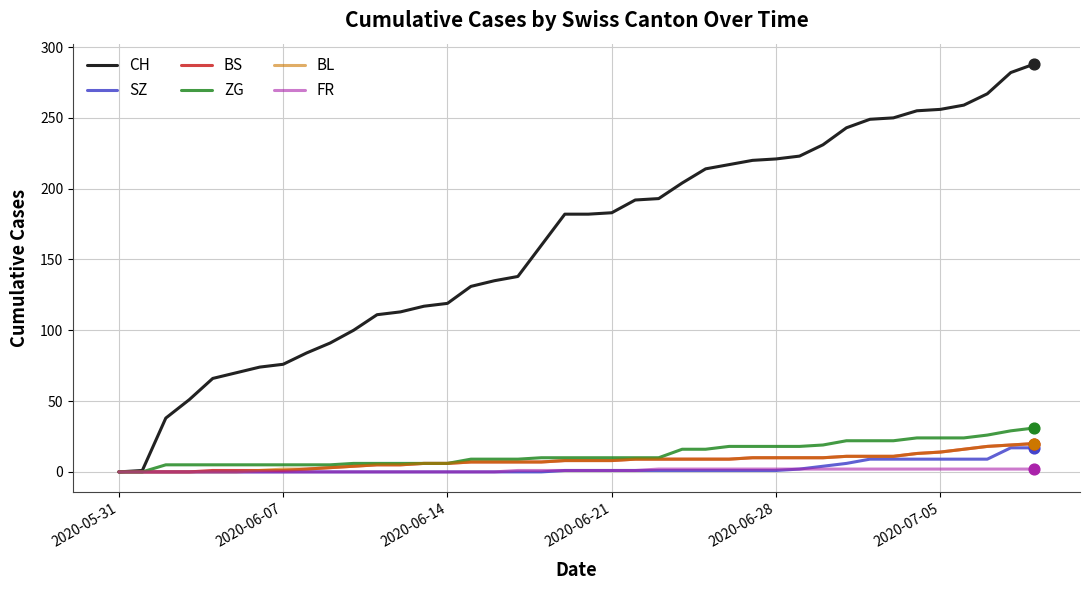

What is the highest value of the SZ series?

17